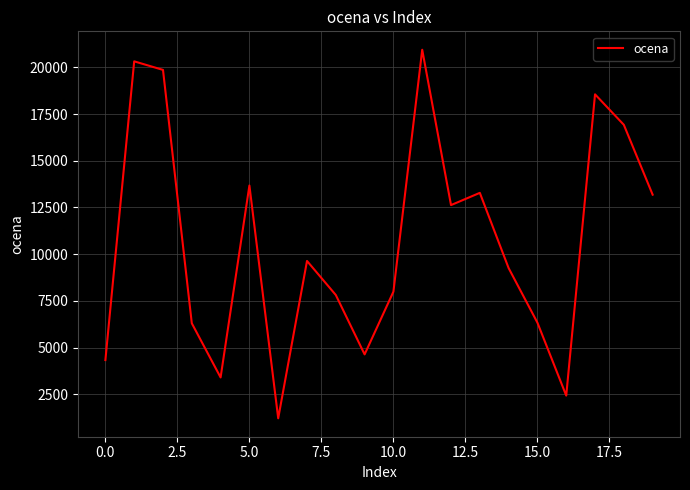

What is the difference between the maximum and minimum values?

19723.2